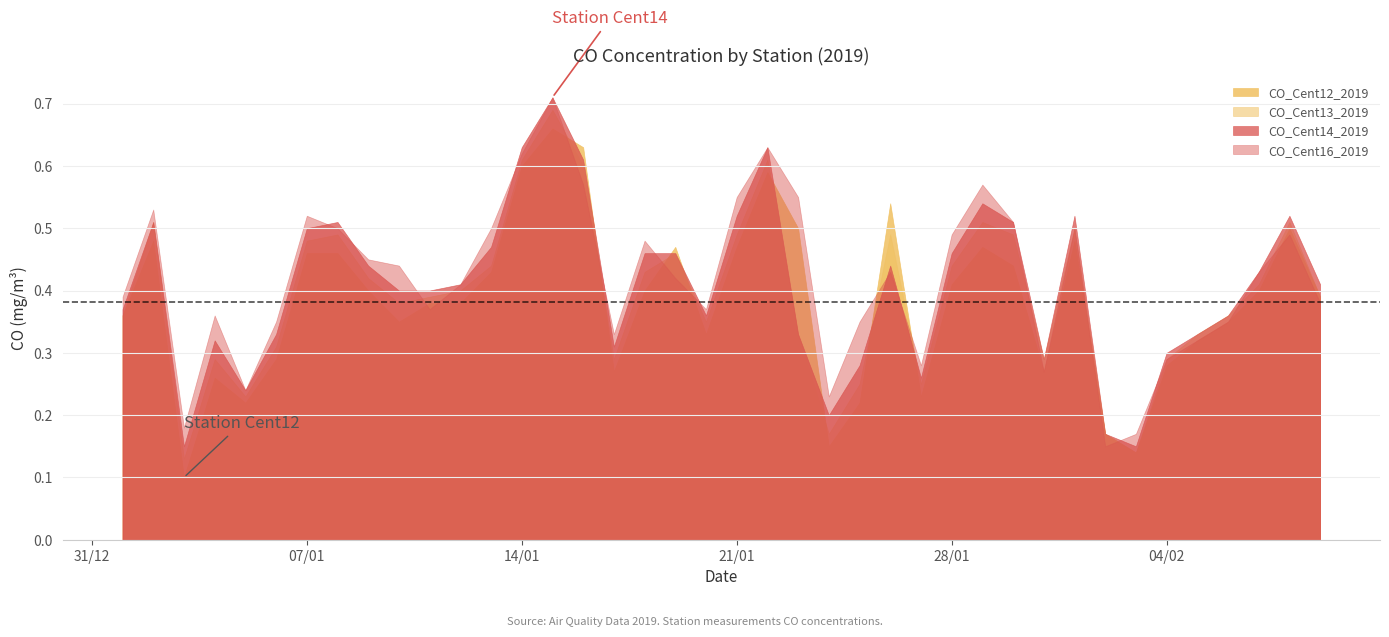

What is the value of the CO_Cent13_2019 point at the 35th from the left?

0.3